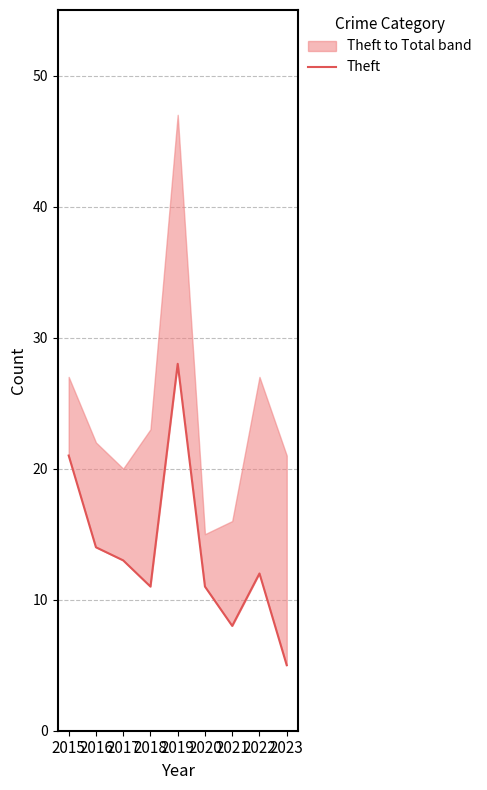

What is the value of the 2nd point from the left?

14